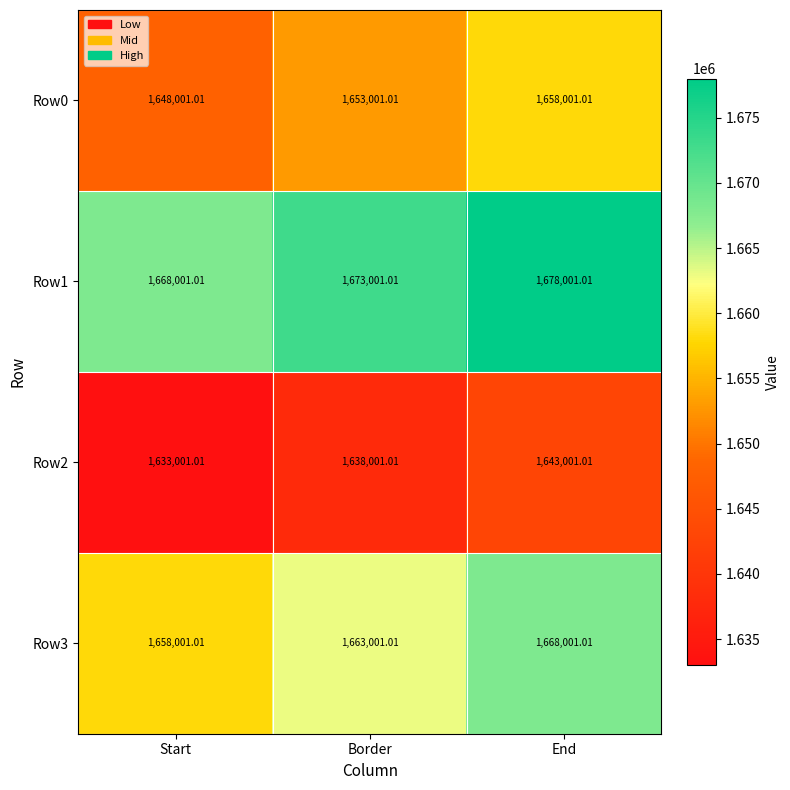

Is the value of Row1 at End greater than the value of Row0 at Start?

Yes